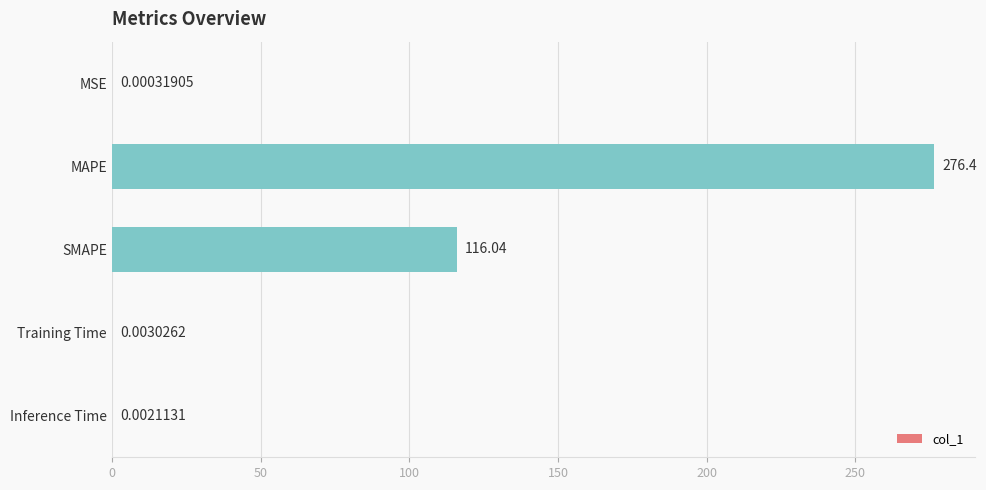

Count the number of categories in the chart.

5